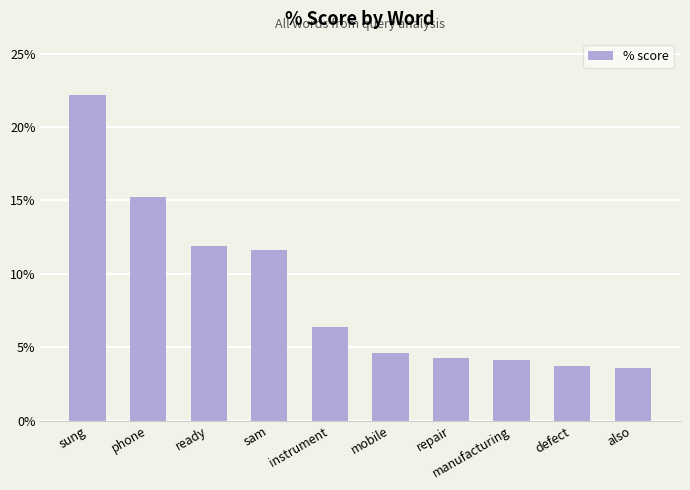

What is the change in value from mobile to defect?

-0.9